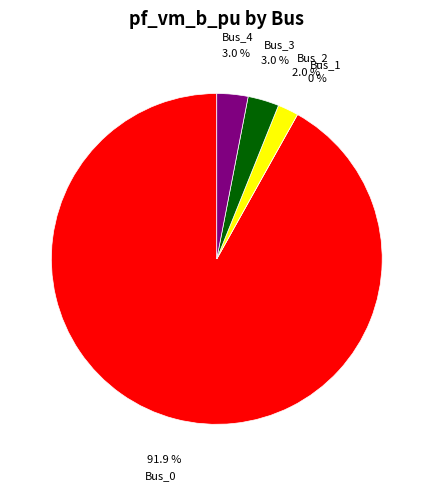

To the nearest percent, what percentage of the pie is Bus_4?

3%